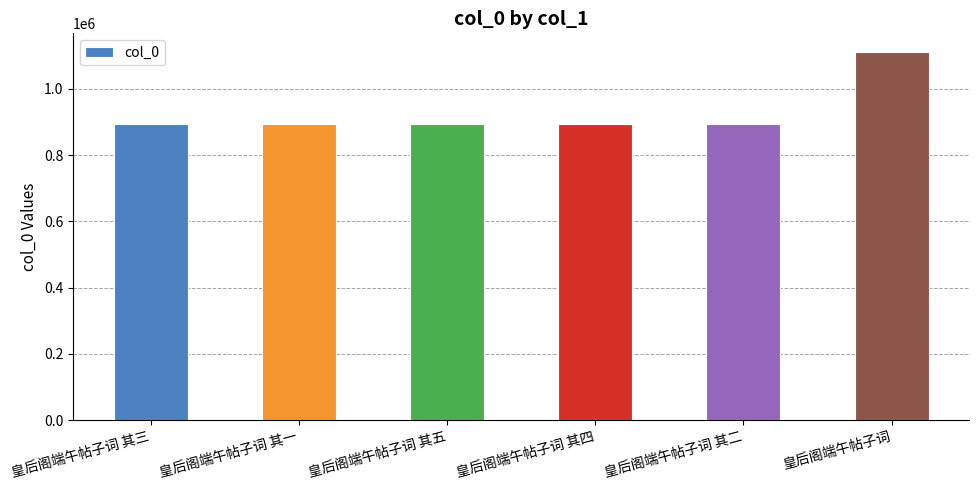

What is the change in value from 皇后阁端午帖子词 其三 to 皇后阁端午帖子词 其四?

+3